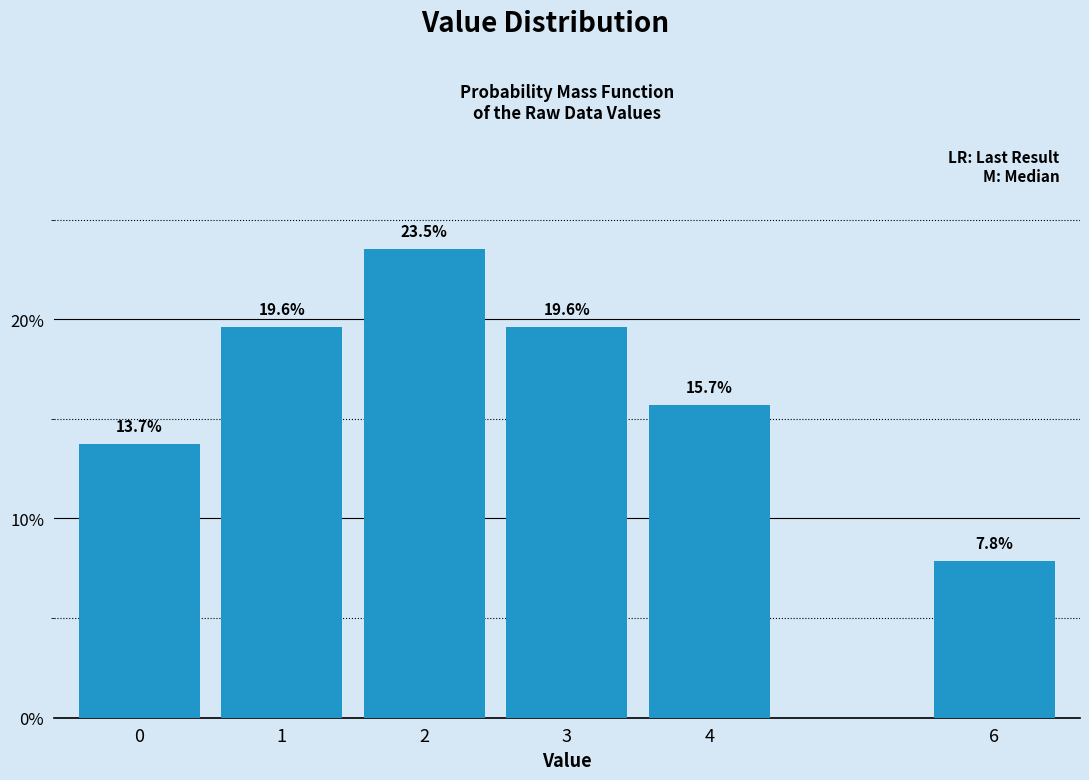

Does the chart contain any negative values?

No